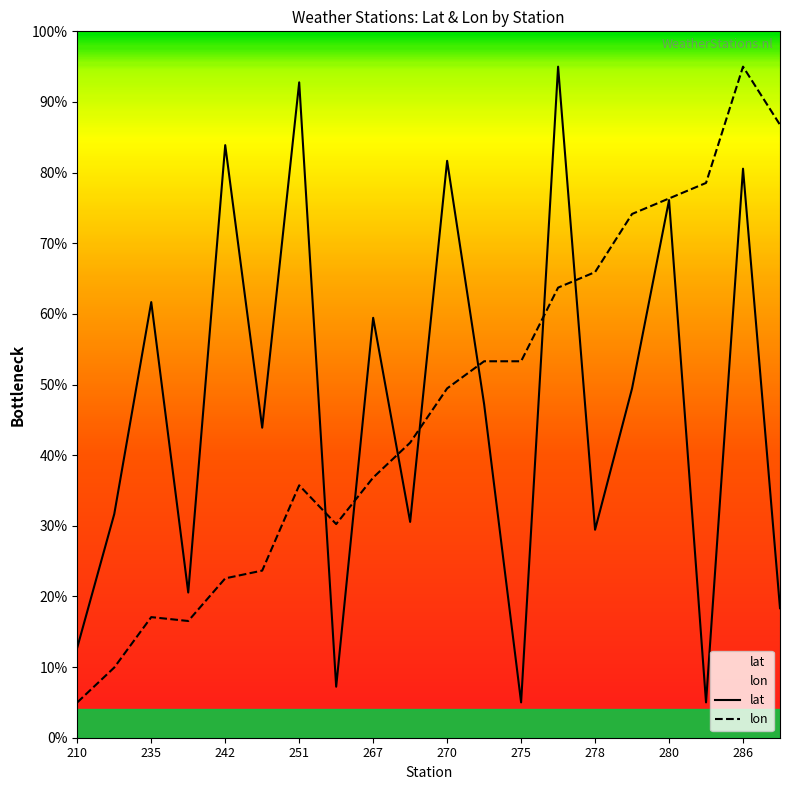

Which series ends up on top after the final intersection of lat and lon?

lon